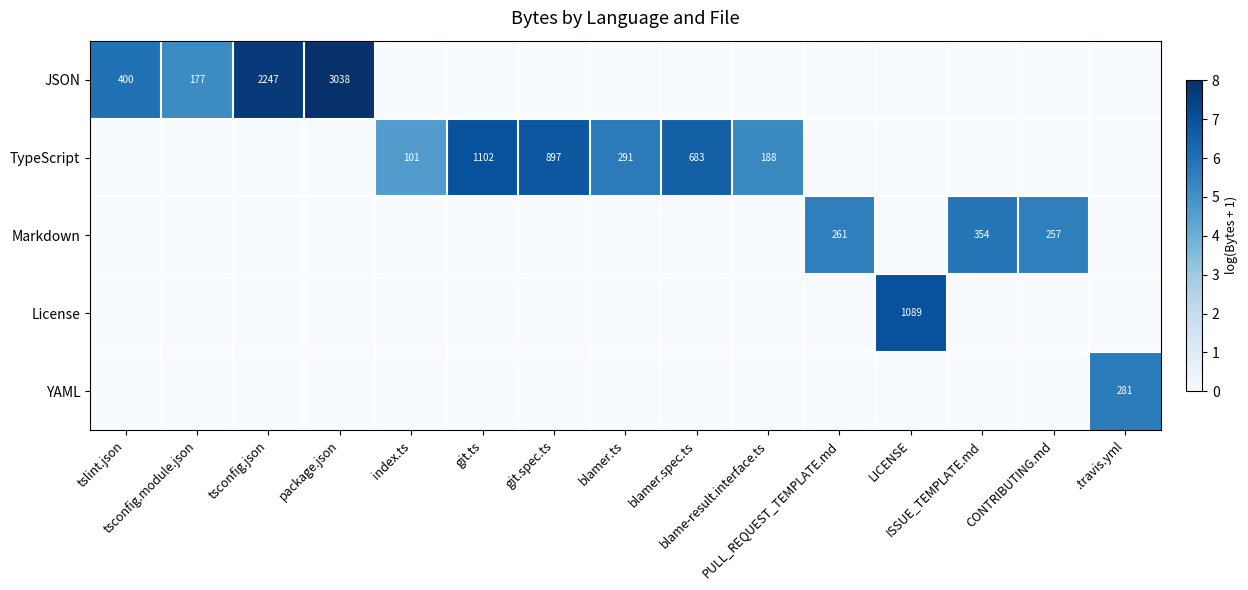

At which label is YAML closest to 2?

tslint.json